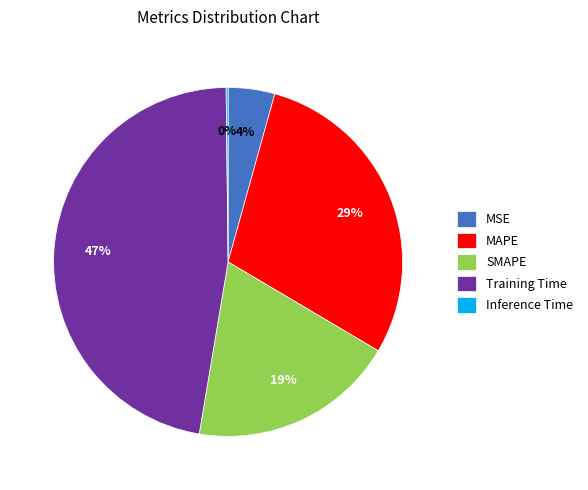

Between SMAPE and Training Time, which is larger?

Training Time